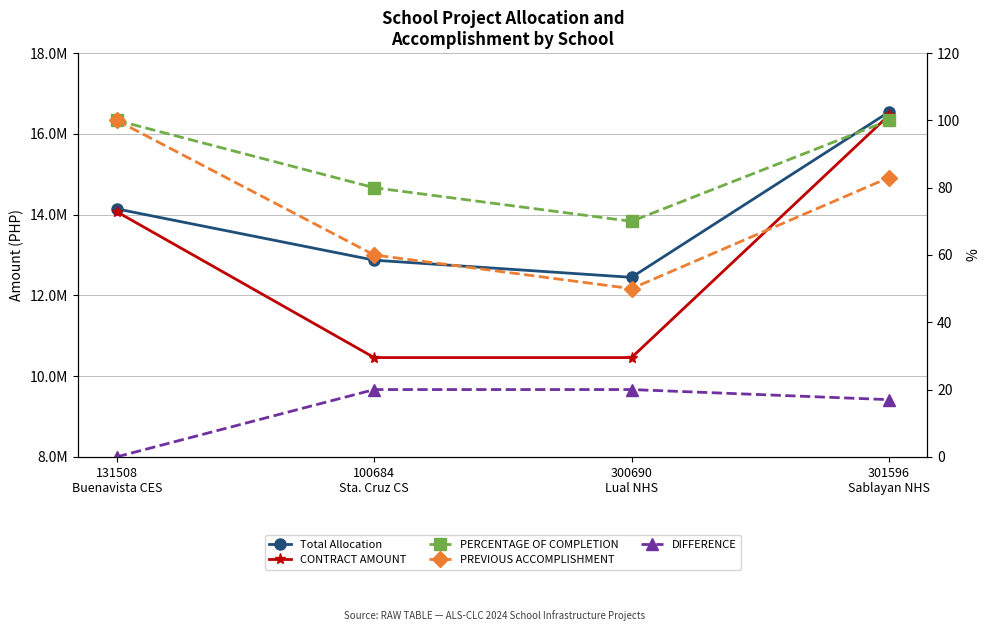

What position from the left is 300690
Lual NHS?

3